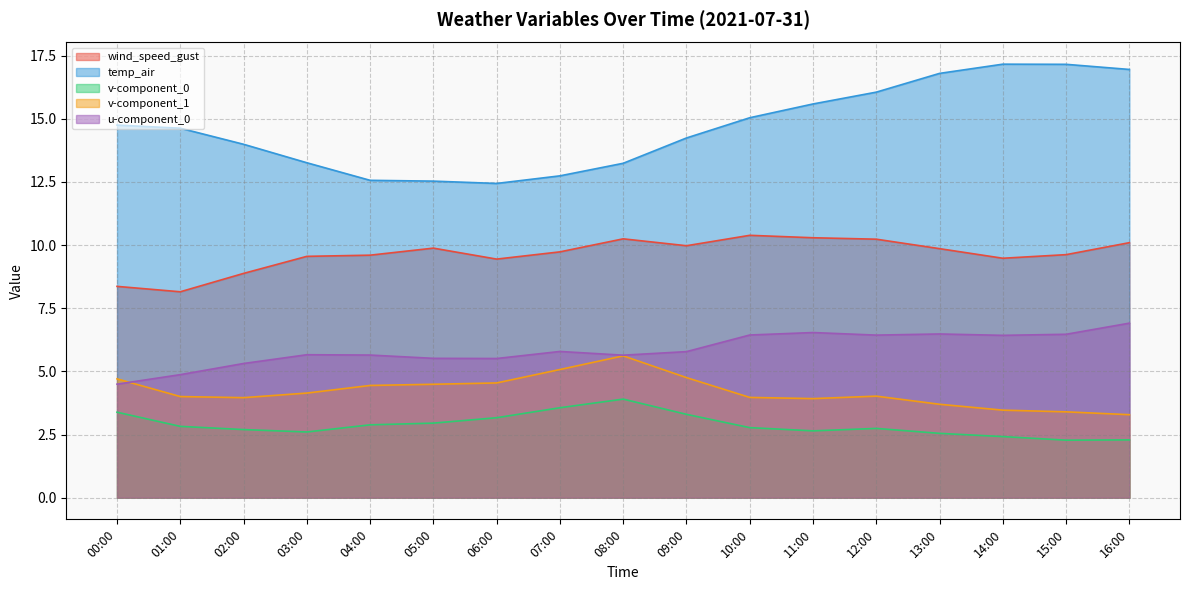

Read the v-component_1 value at 00:00.

4.7